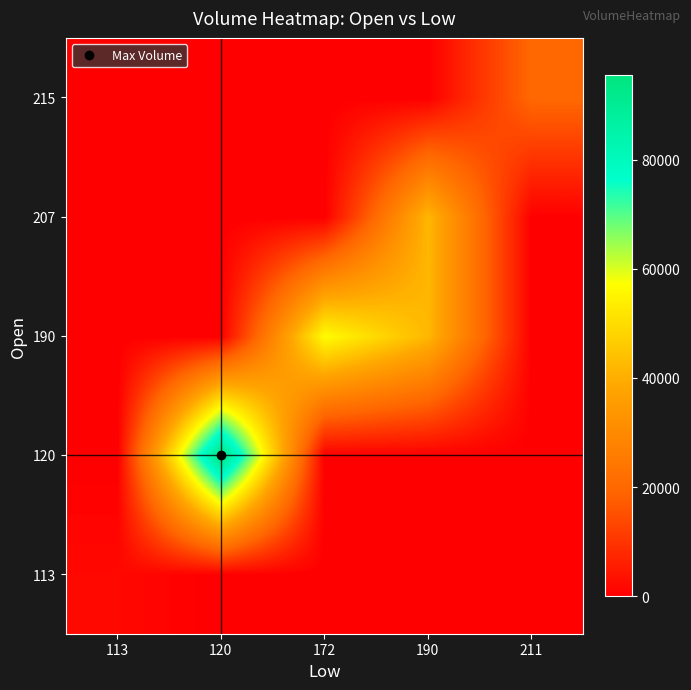

Reading left to right, what are all the values shown in this chart?

113: 113=1503	120=0	172=0	190=0	211=0
120: 113=0	120=95408	172=0	190=0	211=0
190: 113=0	120=0	172=56700	190=42000	211=0
207: 113=0	120=0	172=0	190=42000	211=0
215: 113=0	120=0	172=0	190=0	211=19800